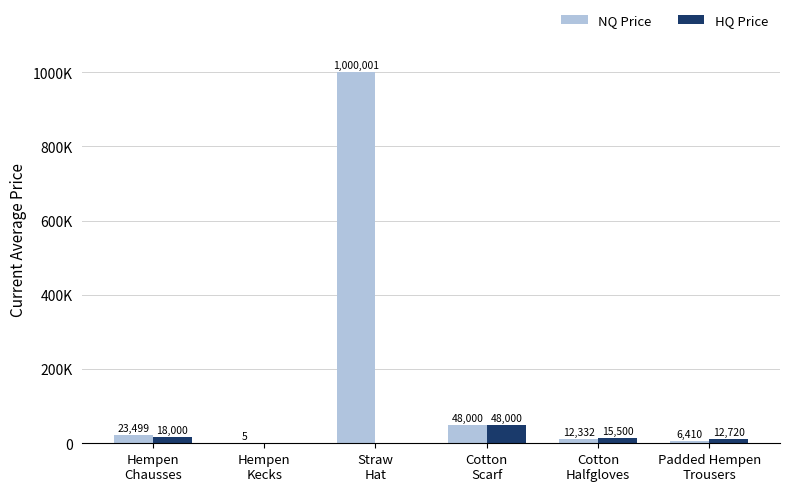

Which series has the largest total across all categories?

NQ Price